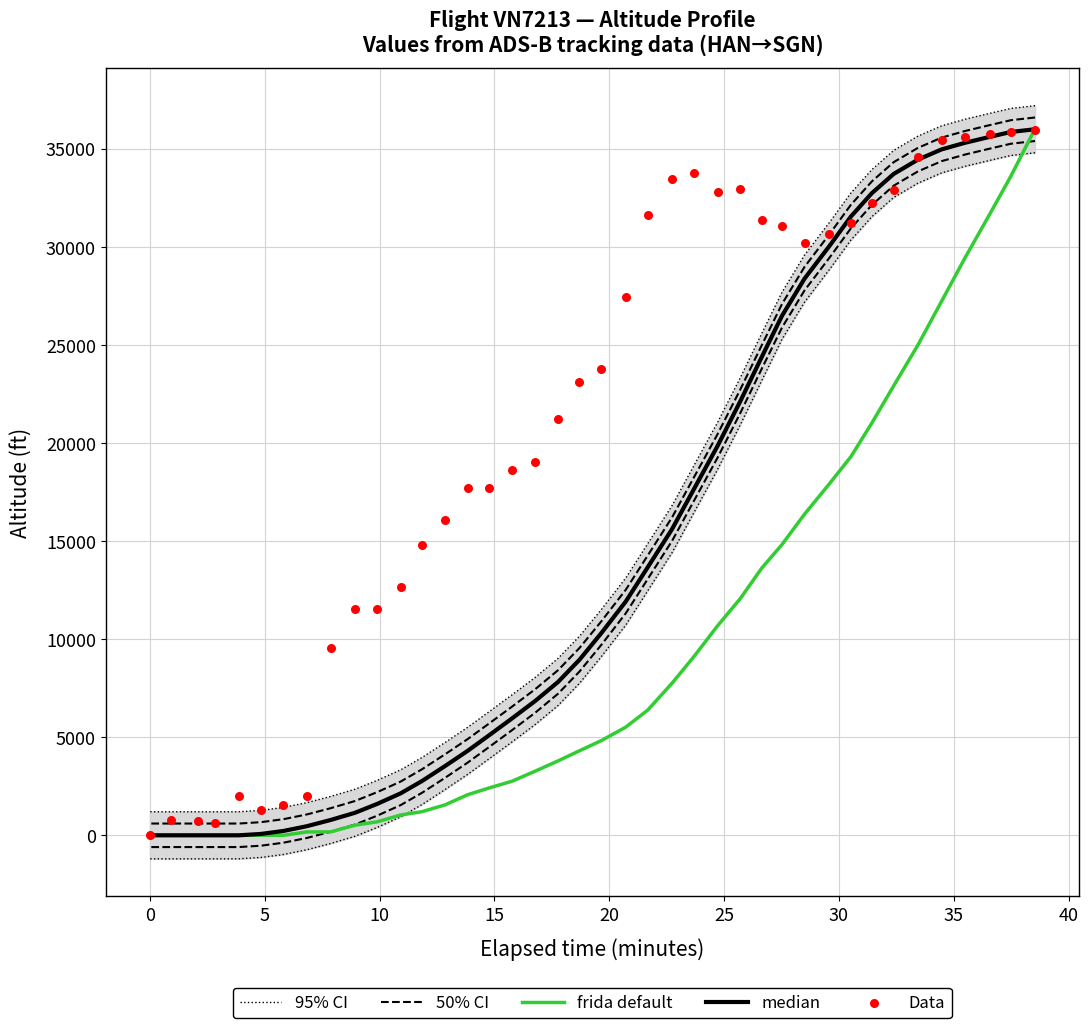

Which series has the largest total across all categories?

Data